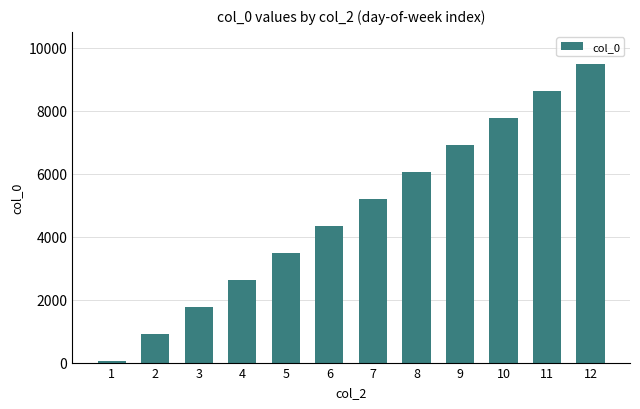

What is the change in value from 5 to 9?

+3424